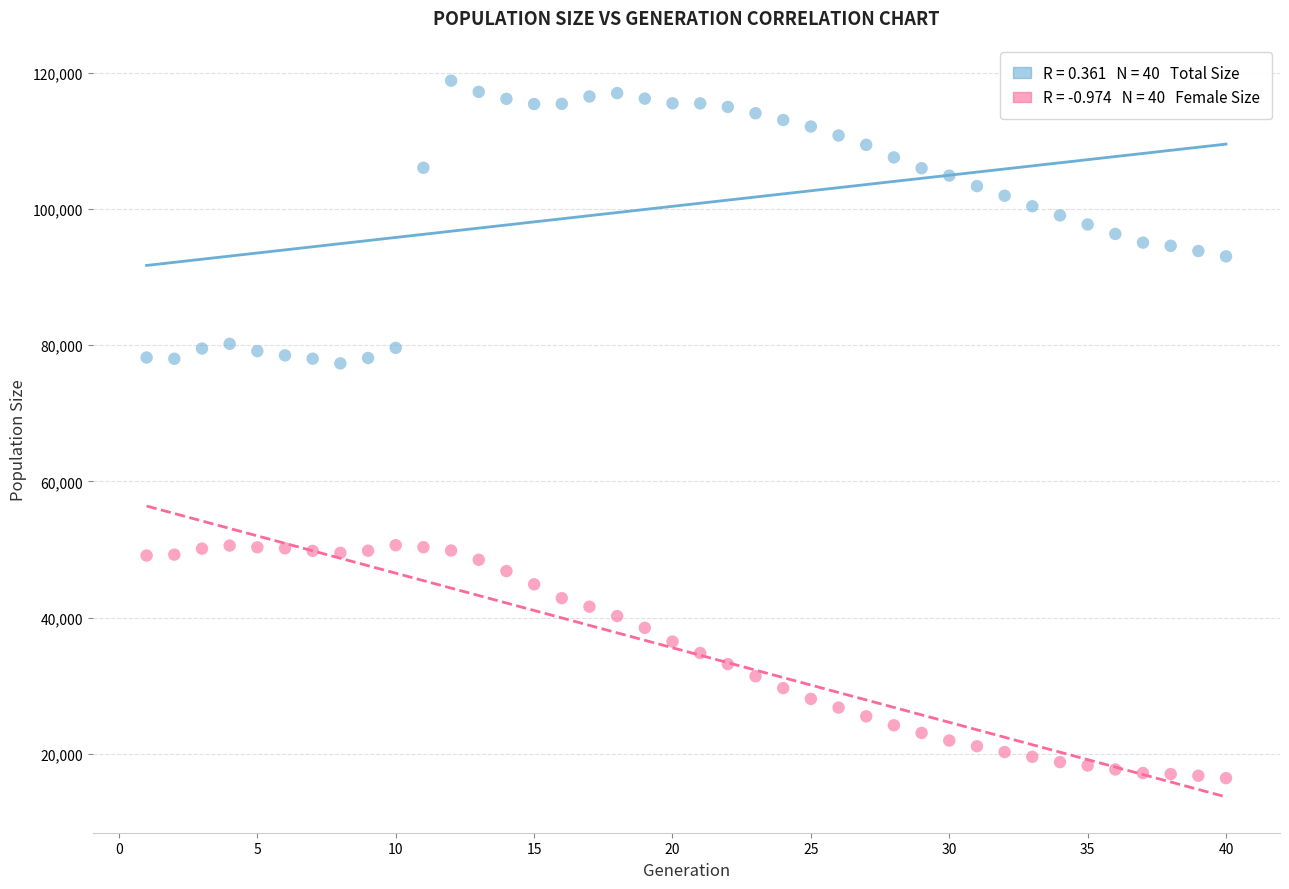

Across all data points, what is the range of X values (max minus min)?

39